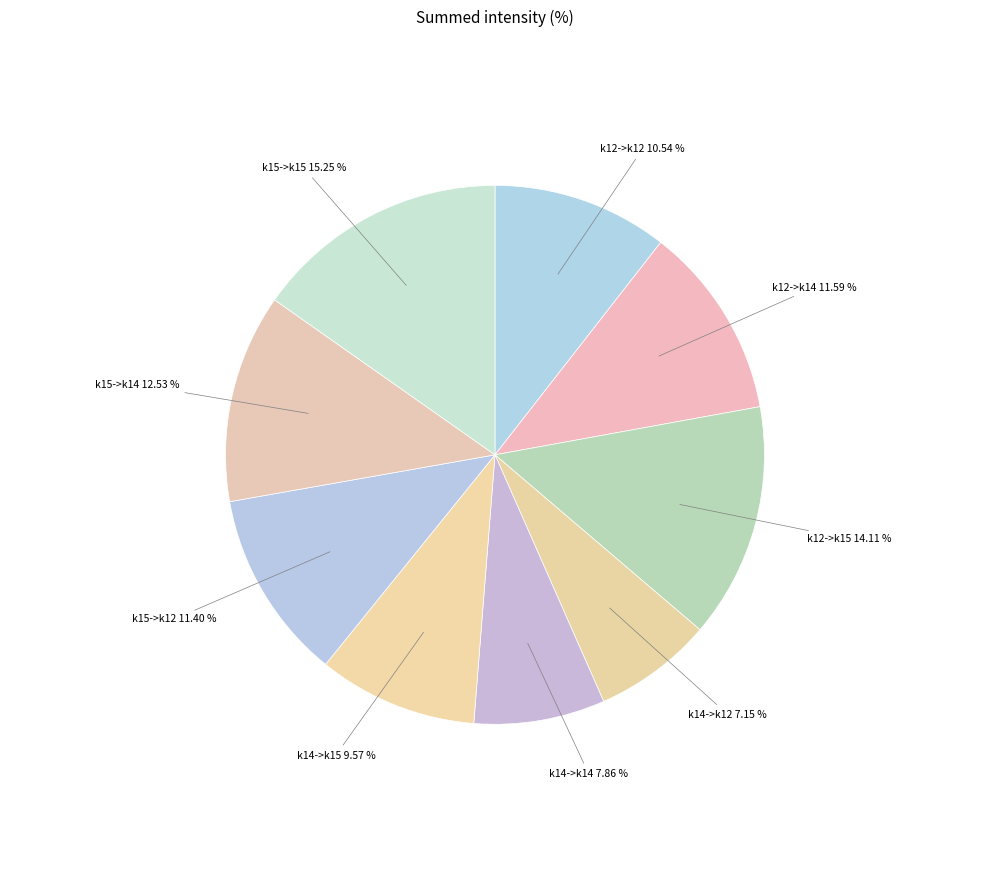

The k14->k15 slice represents 10% of the pie. True or false?

True